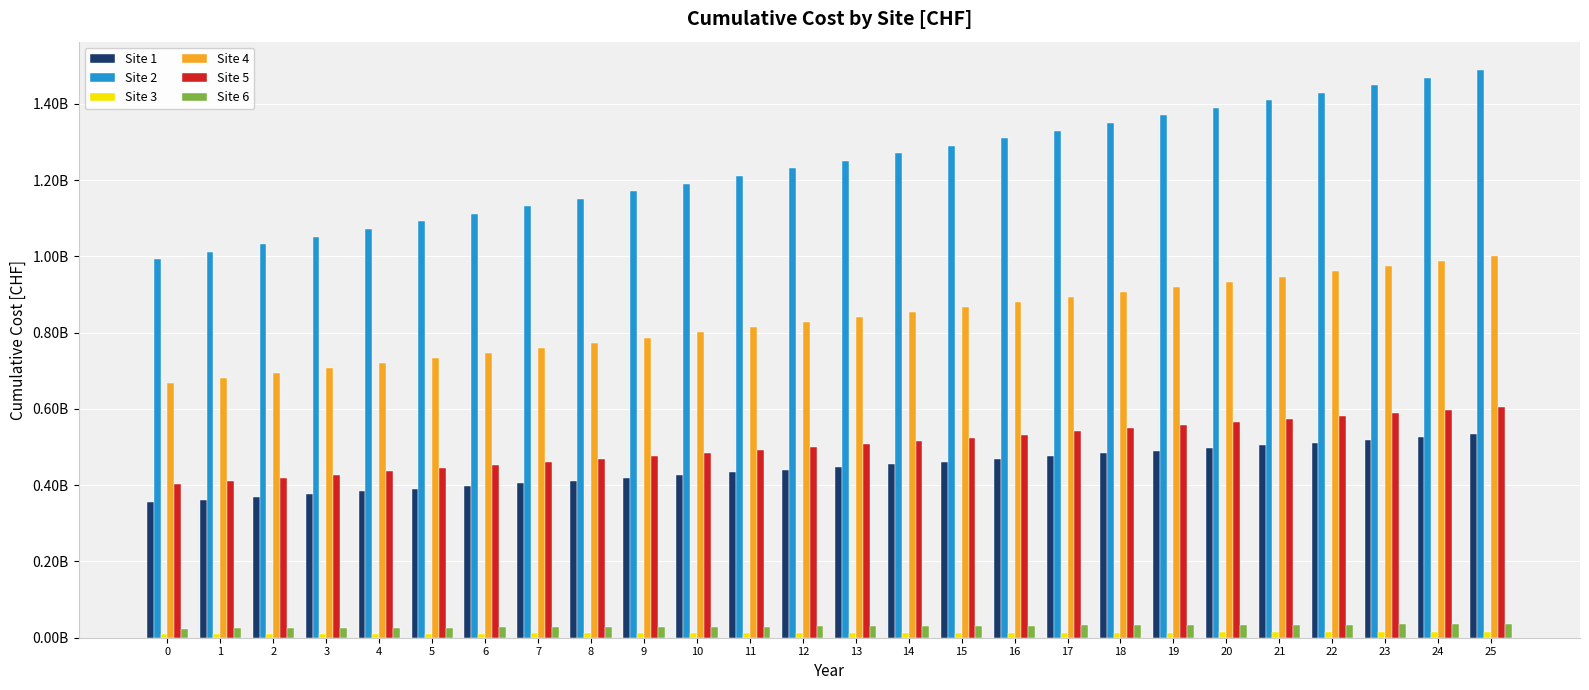

Is it true that Site 2 equals 545372463.6 at 14?

False